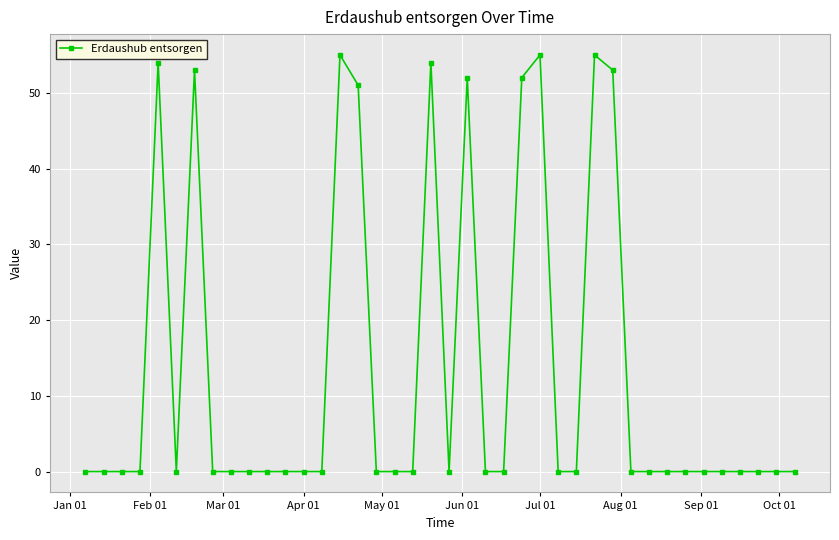

What is the greatest value displayed?

55